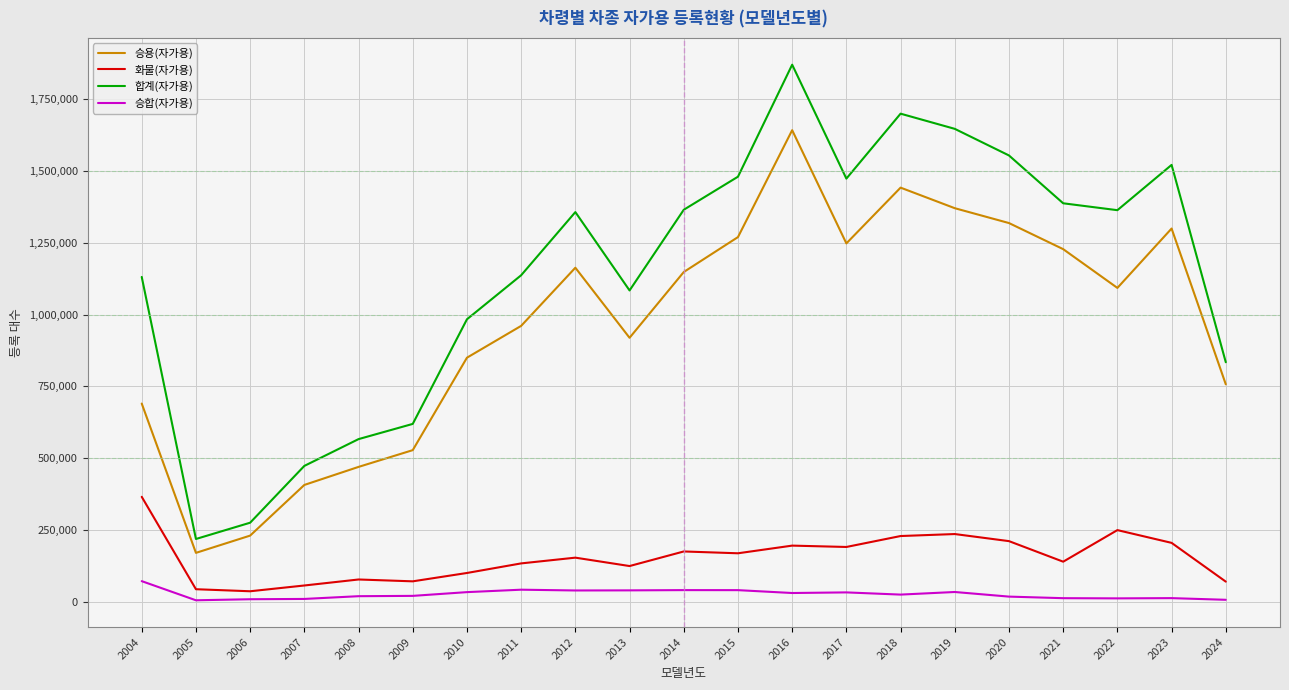

Which series has the largest range (max minus min)?

합계(자가용)